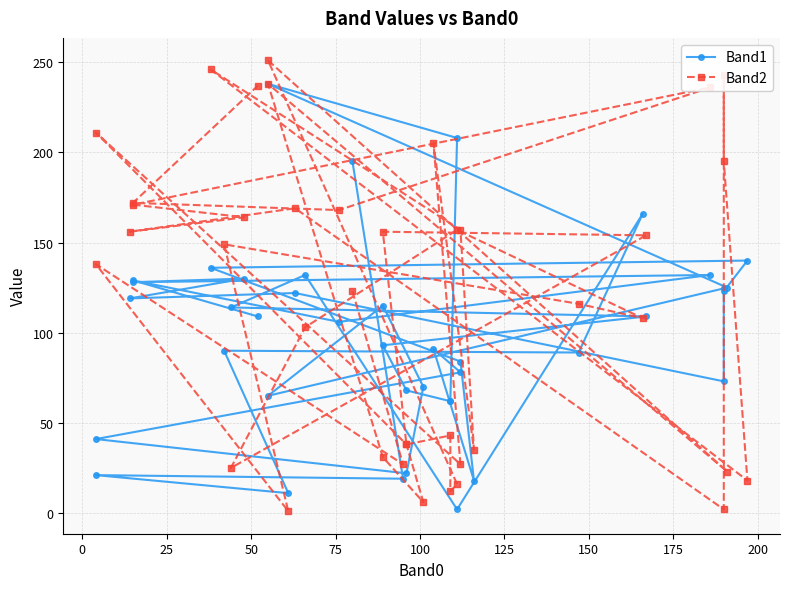

What are all the series names shown in the legend?

Band1, Band2